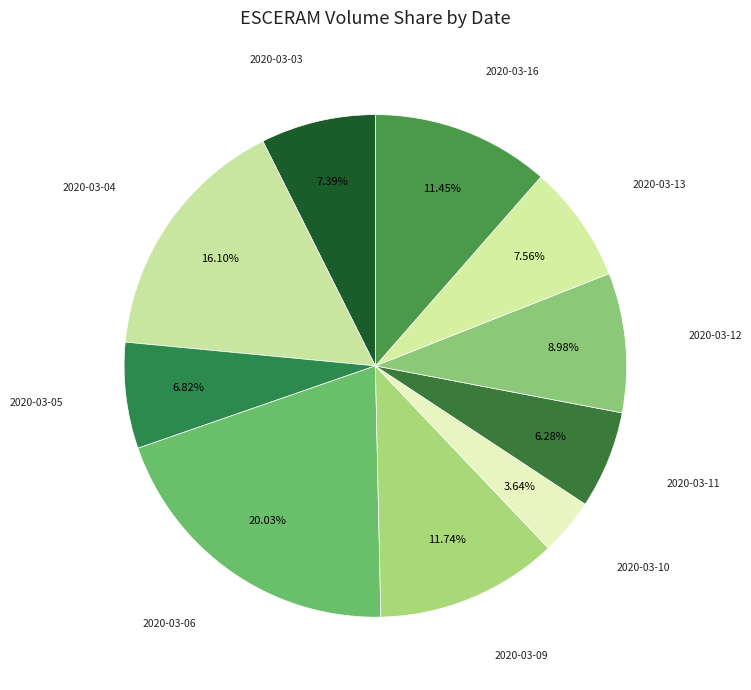

What percentage is the 2020-03-11 slice, to the nearest percent?

6%